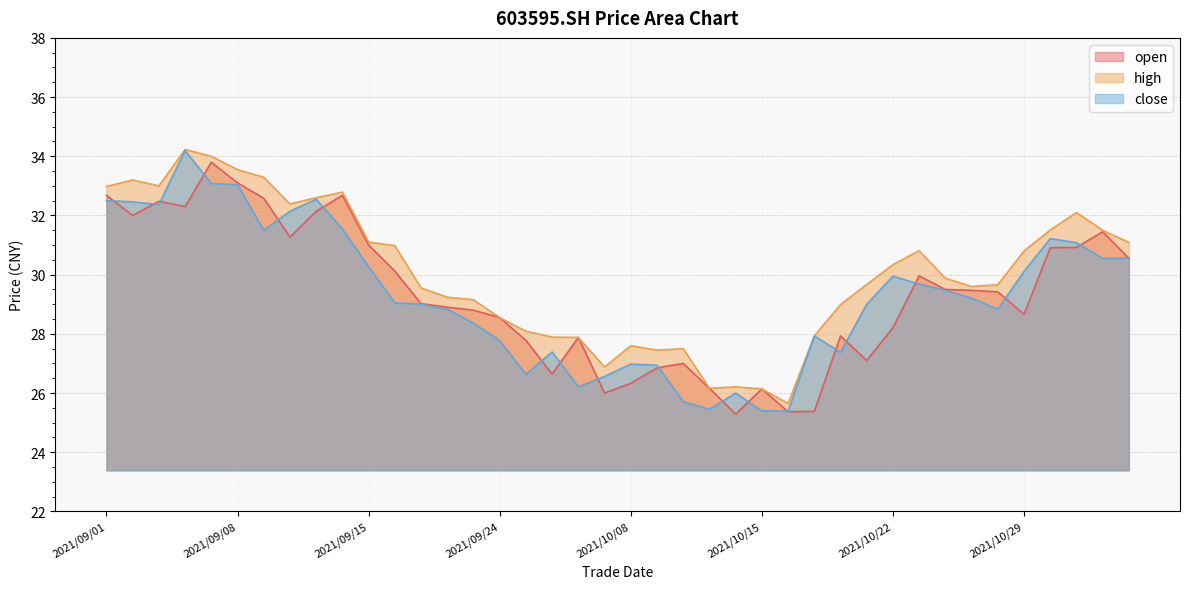

Reading left to right, transcribe all the data shown in this chart.

open: 32.7	32.0	32.5	32.3	33.8	33.1	32.6	31.3	32.1	32.7	31.0	30.1	29.0	28.9	28.8	28.6	27.8	26.6	27.9	26.0	26.3	26.9	27.0	26.2	25.3	26.1	25.4	25.4	27.9	27.1	28.2	30.0	29.5	29.5	29.4	28.7	30.9	30.9	31.4	30.6
high: 33.0	33.2	33.0	34.2	34.0	33.5	33.3	32.4	32.6	32.8	31.1	31.0	29.6	29.2	29.1	28.6	28.1	27.9	27.9	26.9	27.6	27.4	27.5	26.2	26.2	26.1	25.6	27.9	29.0	29.7	30.3	30.8	29.9	29.6	29.7	30.8	31.5	32.1	31.5	31.1
close: 32.5	32.5	32.4	34.2	33.1	33.0	31.5	32.1	32.5	31.5	30.3	29.1	29.0	28.8	28.4	27.8	26.6	27.4	26.2	26.6	27.0	26.9	25.7	25.4	26.0	25.4	25.4	27.9	27.4	29.0	29.9	29.7	29.5	29.2	28.8	30.1	31.2	31.1	30.6	30.6